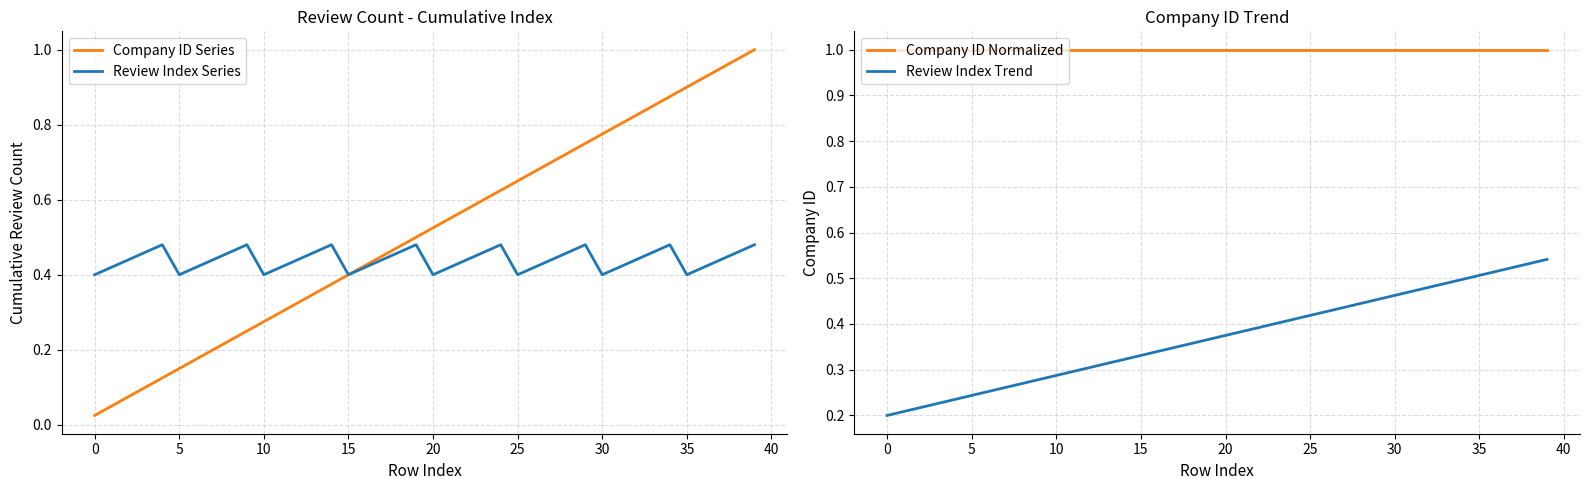

True or false: Company ID Normalized and Review Index Trend cross at least once.

False